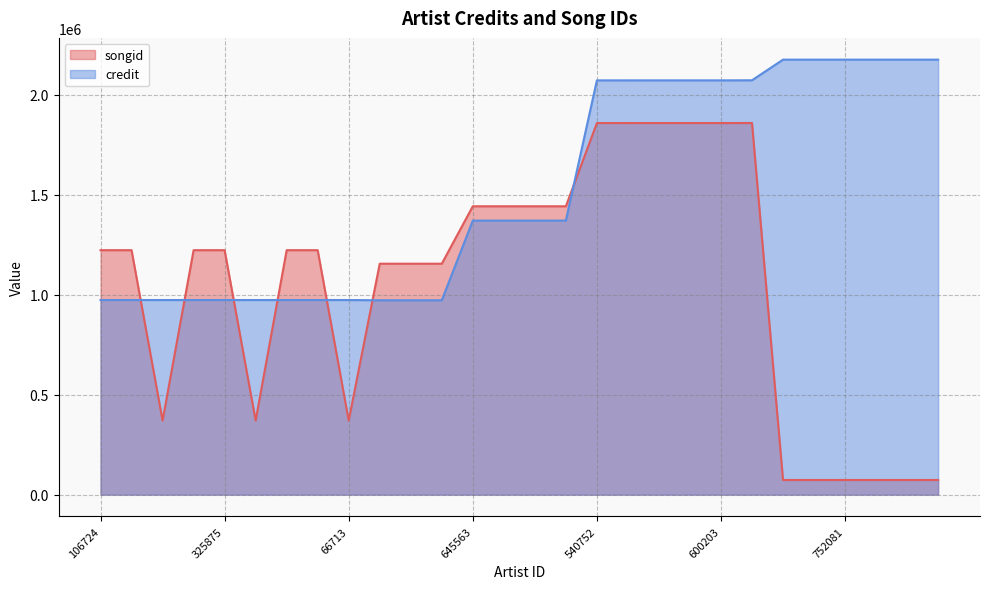

At which category is the sum across all series the highest?

773078